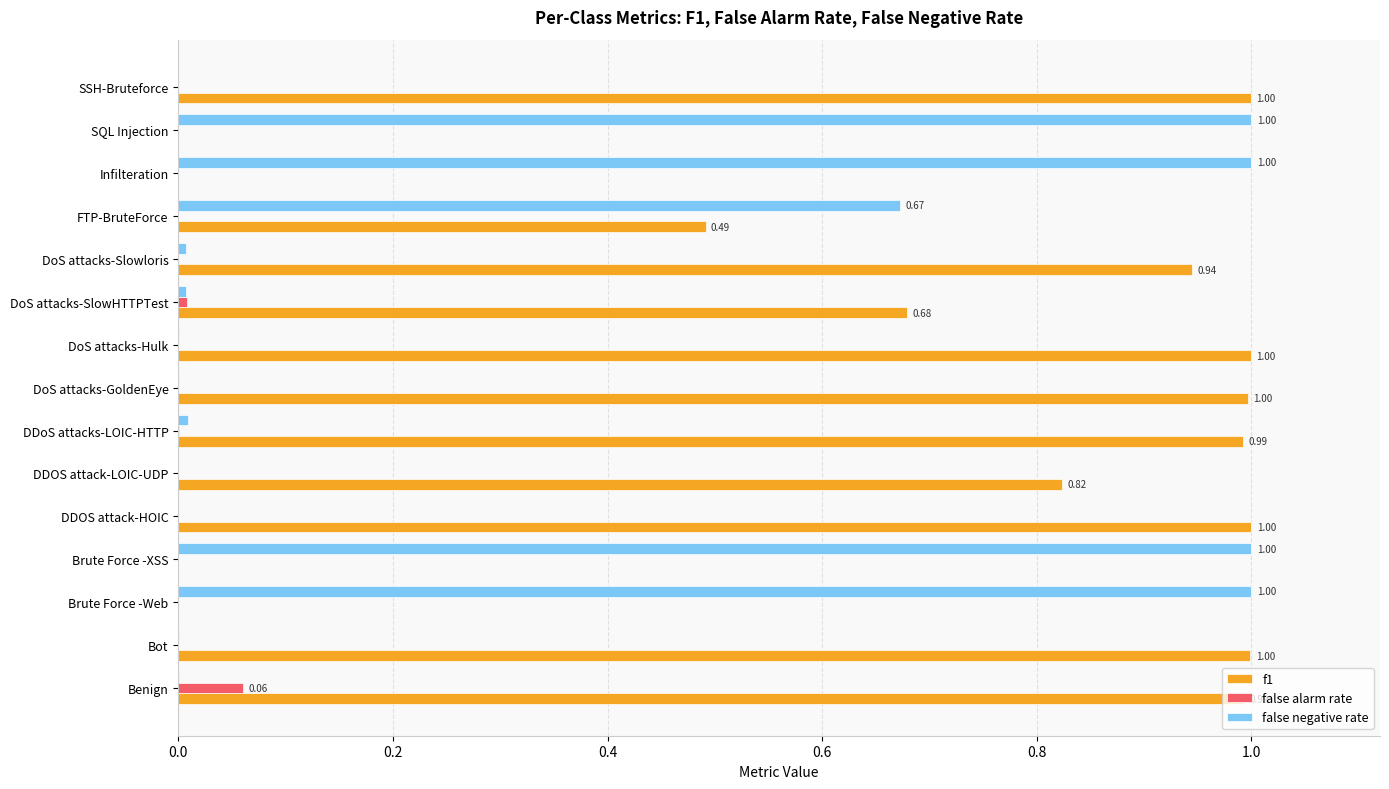

At which label does false alarm rate reach its peak?

Benign